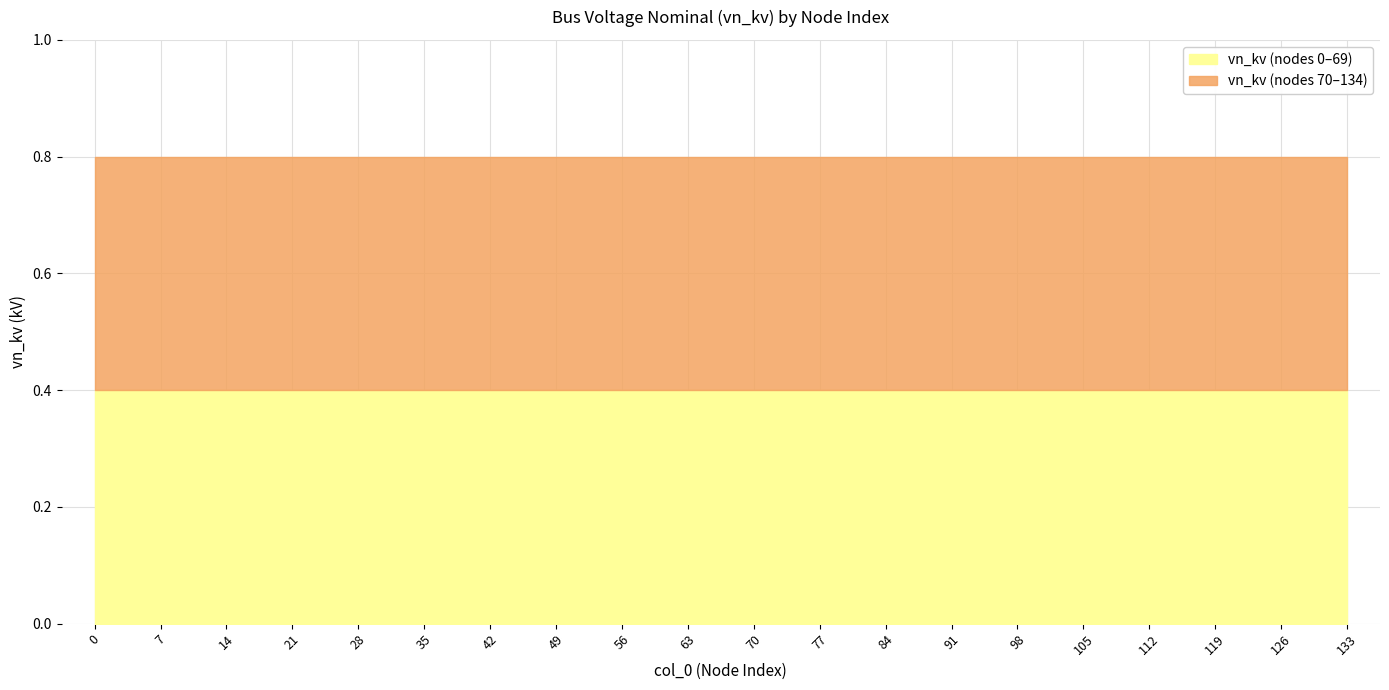

The value of type_n at 5 is 0.2. True or false?

False